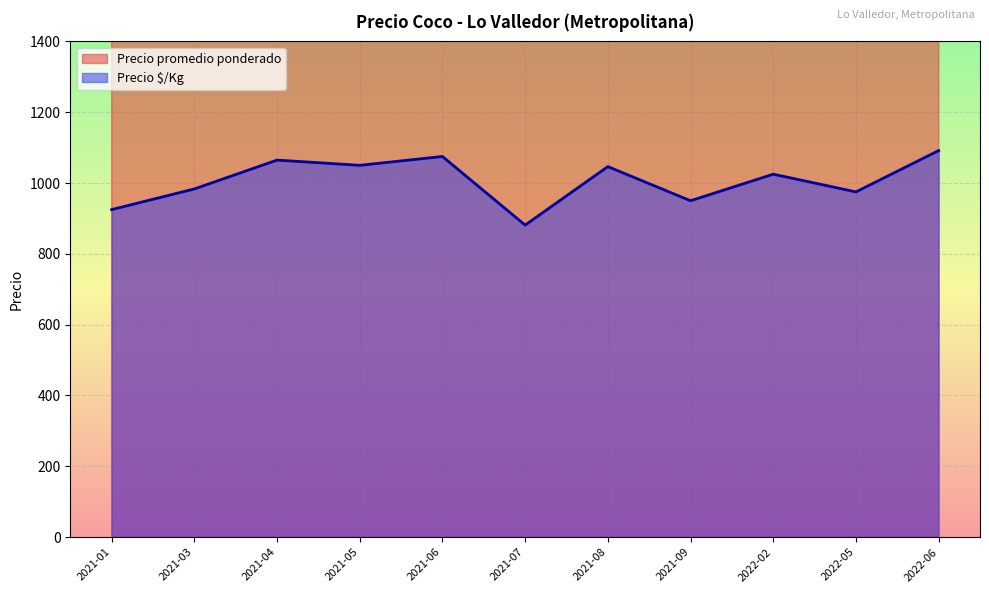

What is the highest value of the Precio $/Kg series?

1091.7